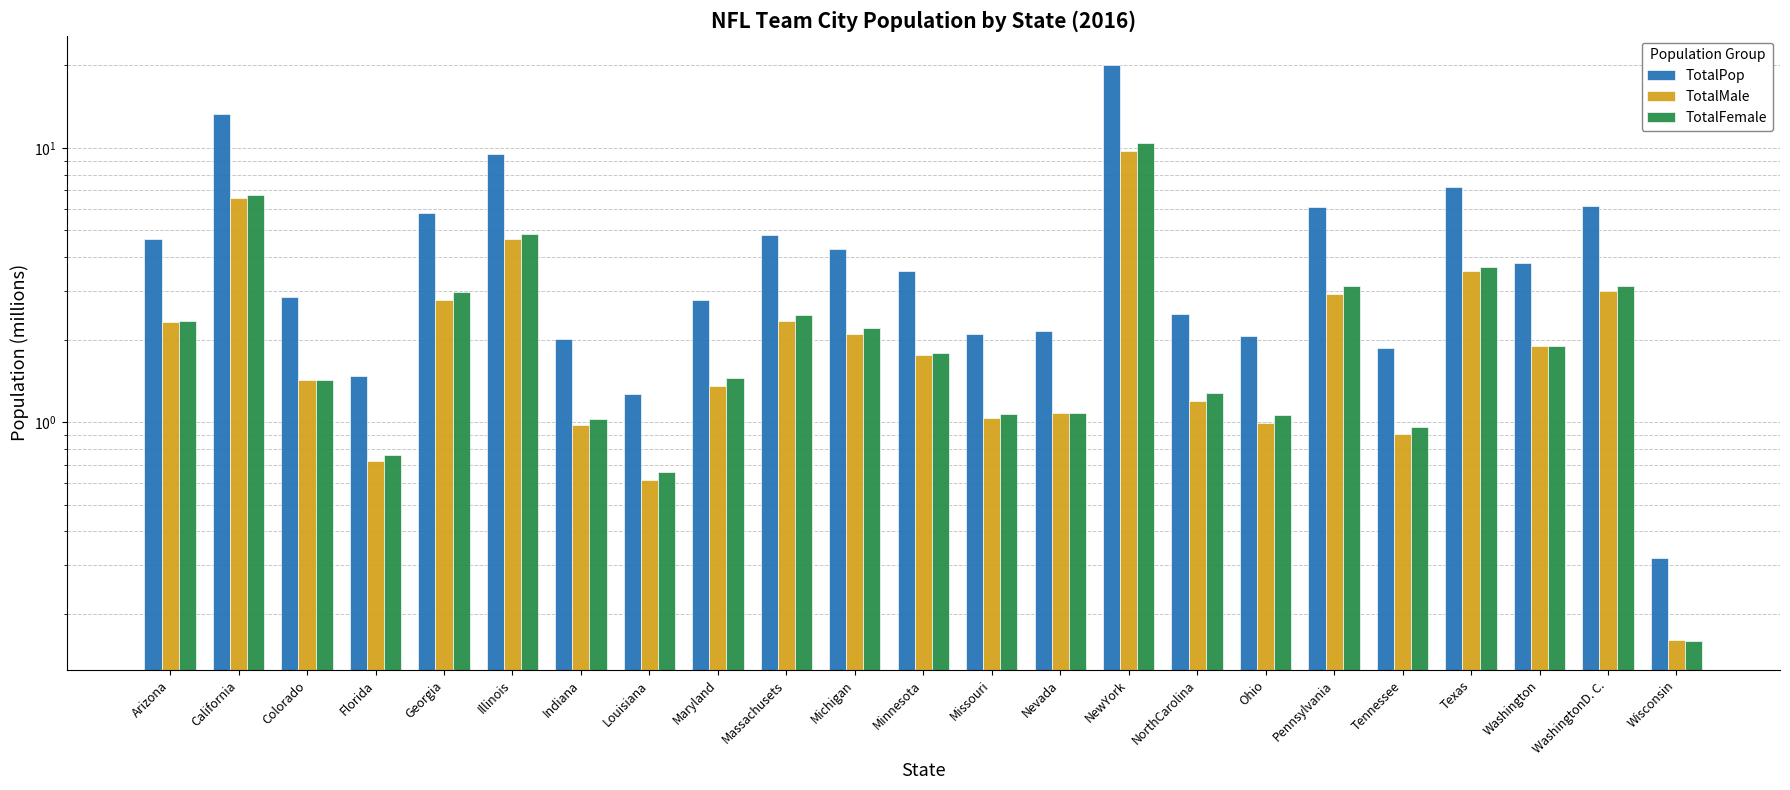

Does the chart contain stacked bars?

No